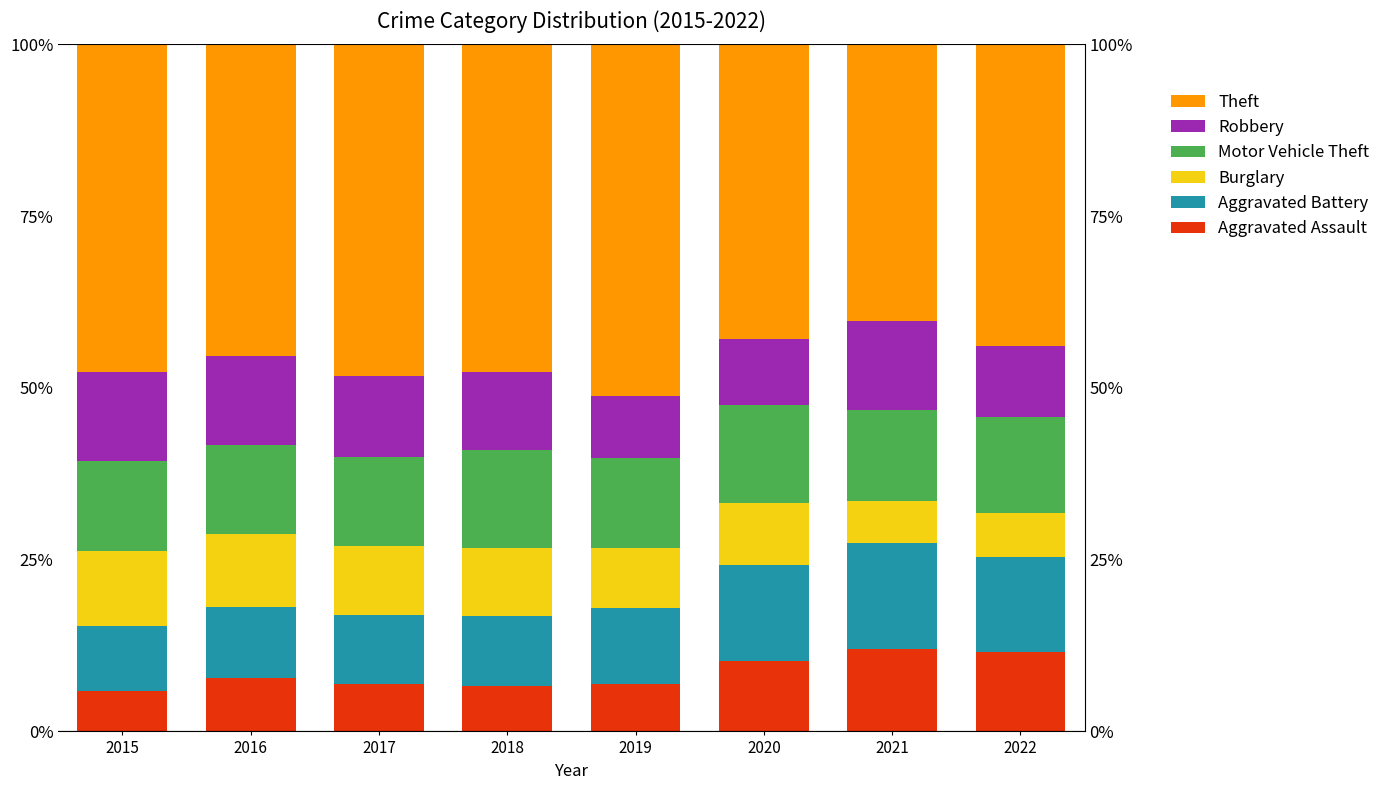

Is the value of Aggravated Battery at 2022 greater than the value of Aggravated Assault at 2018?

Yes